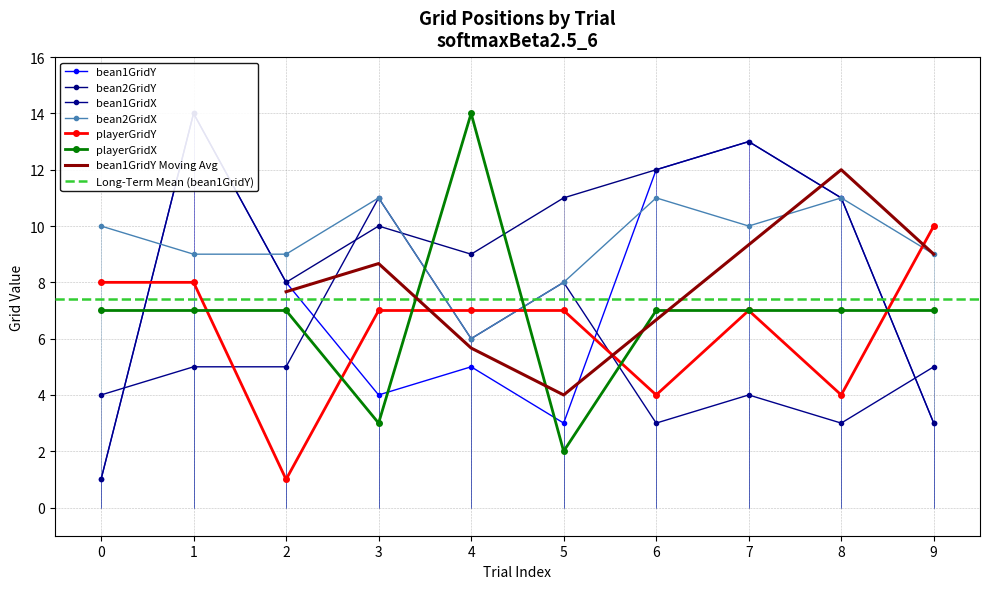

What is the spread (max minus min) of values at 3?

8